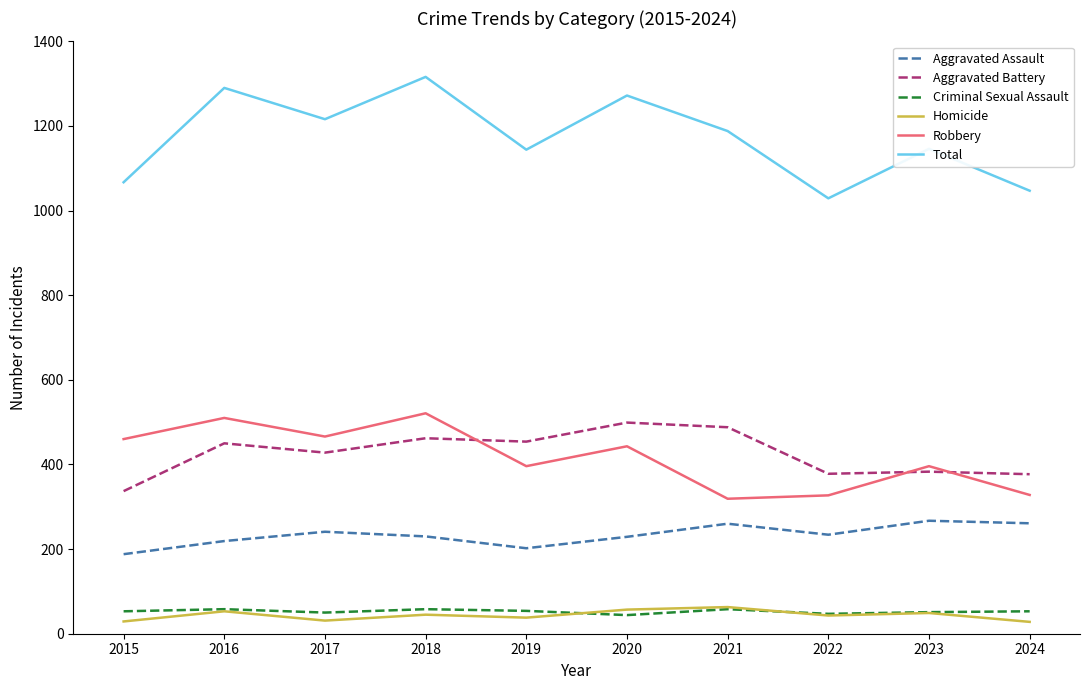

What is the smallest value displayed?

28